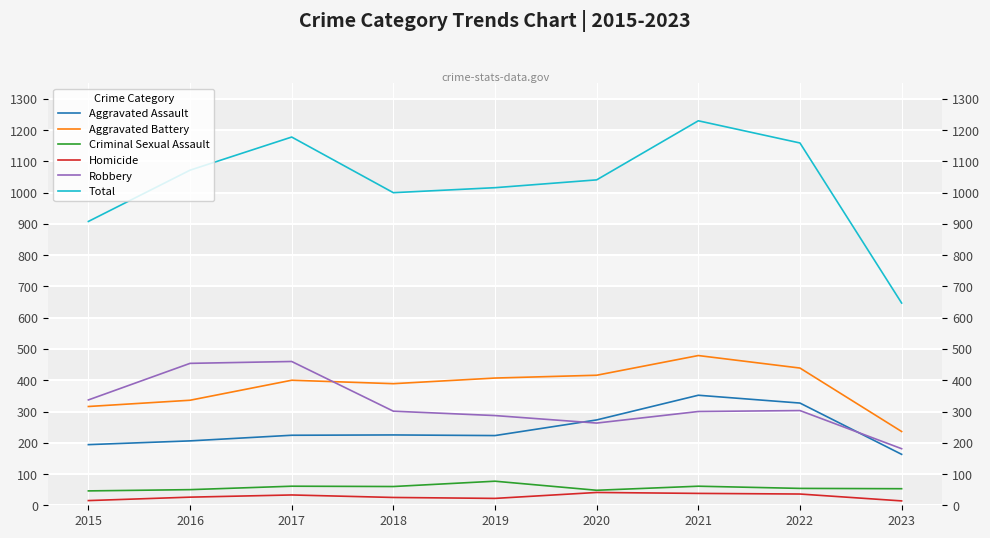

Which has a higher value, 2015 or 2016?

2016